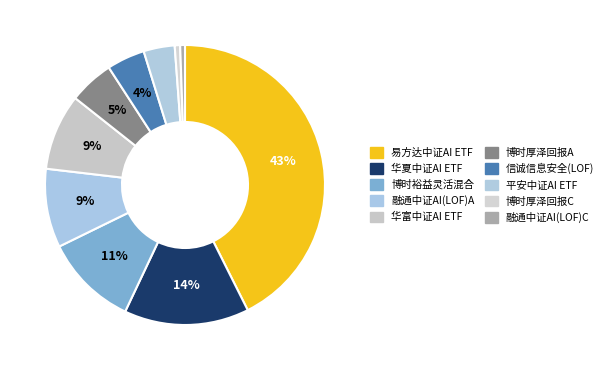

How many segments does this pie chart have?

10